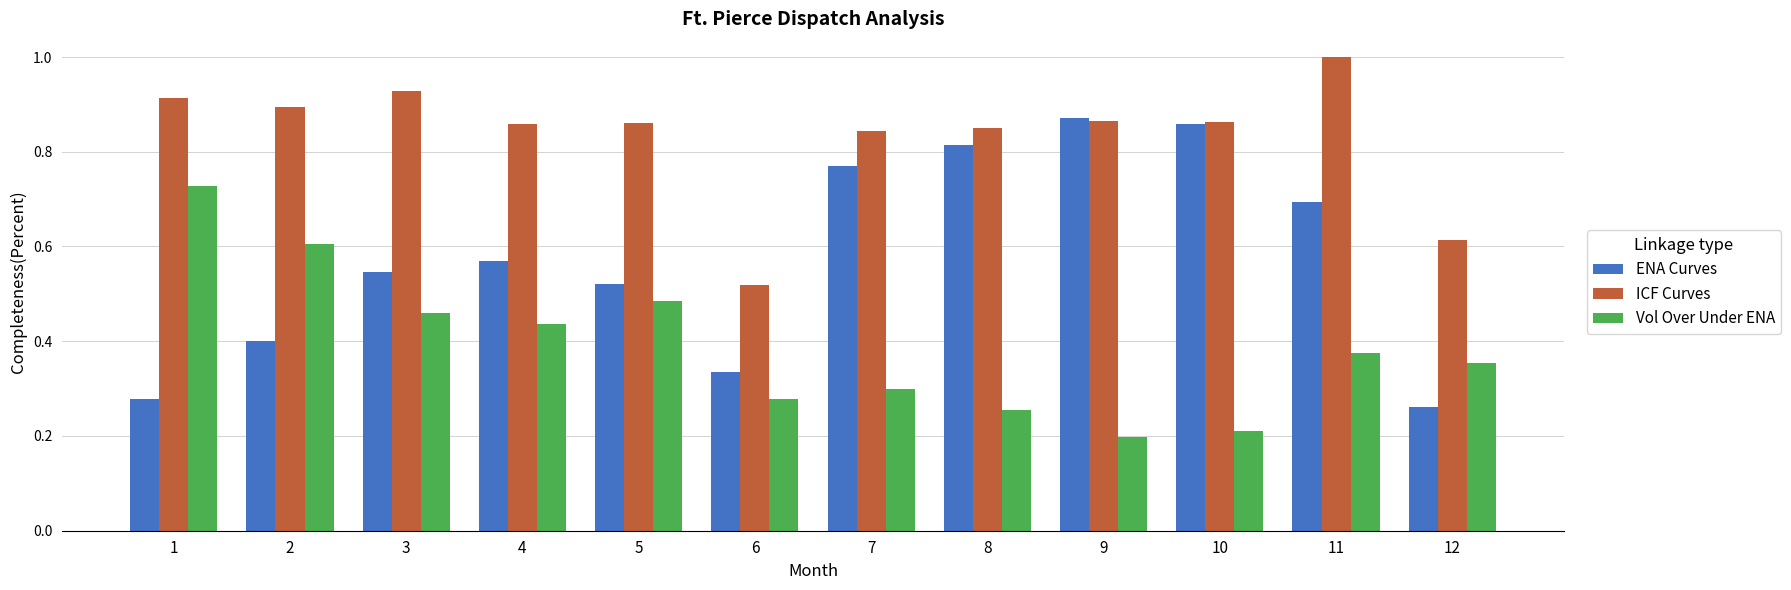

At which label is ICF Curves closest to 0?

6